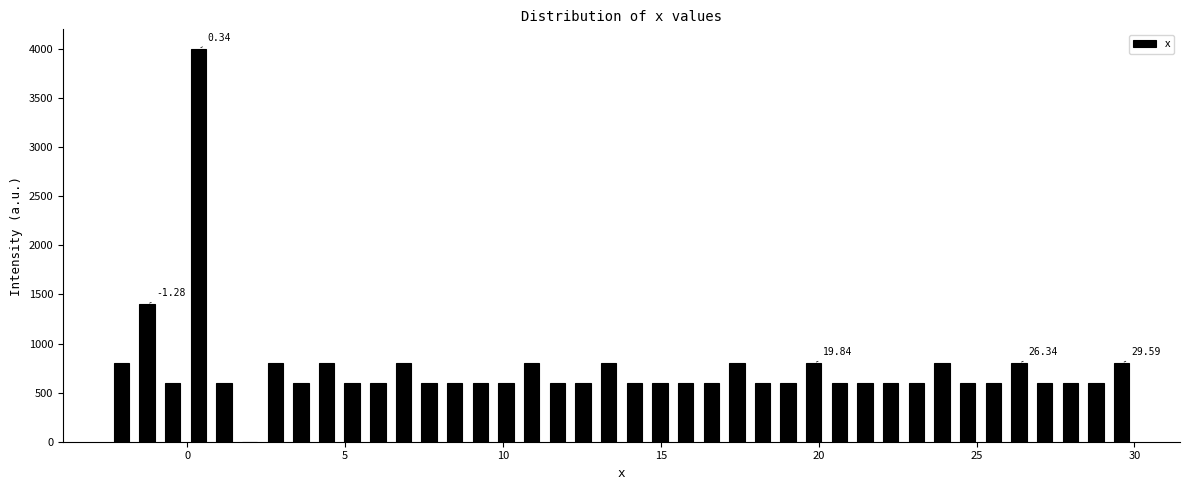

Read against the x-axis, roughly where is the centre of the tallest bar?

0.5